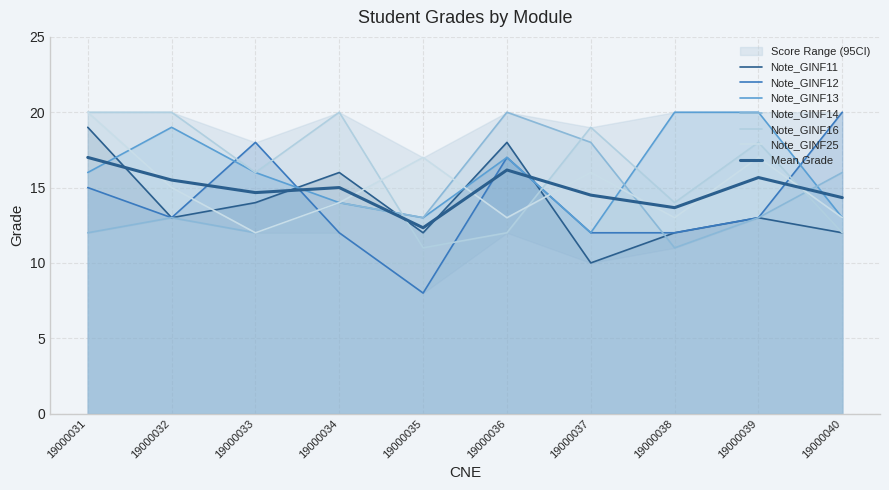

Where do Note_GINF14 and Note_GINF11 first cross each other?

19000034 and 19000035